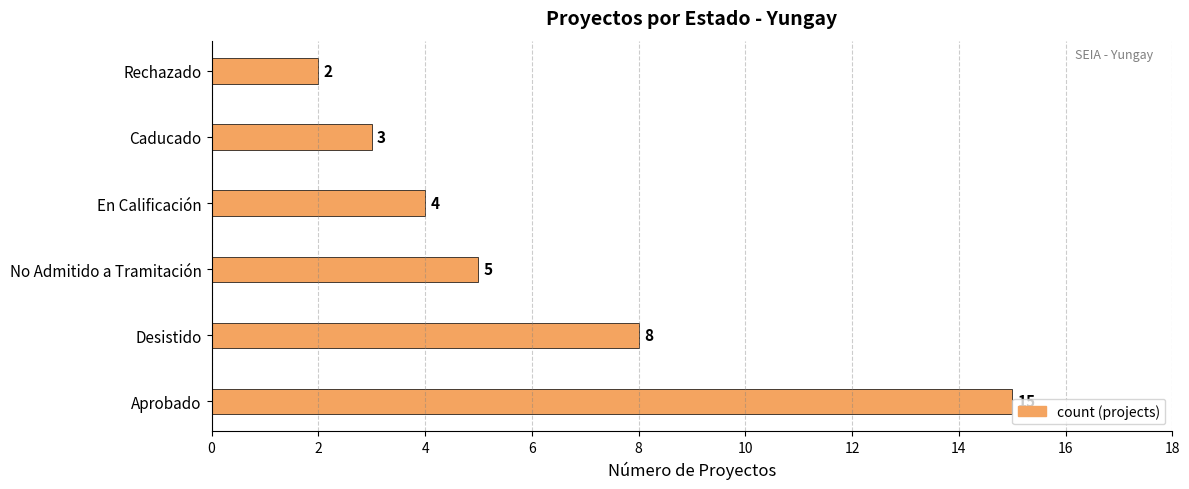

What is the sum of all values?

37